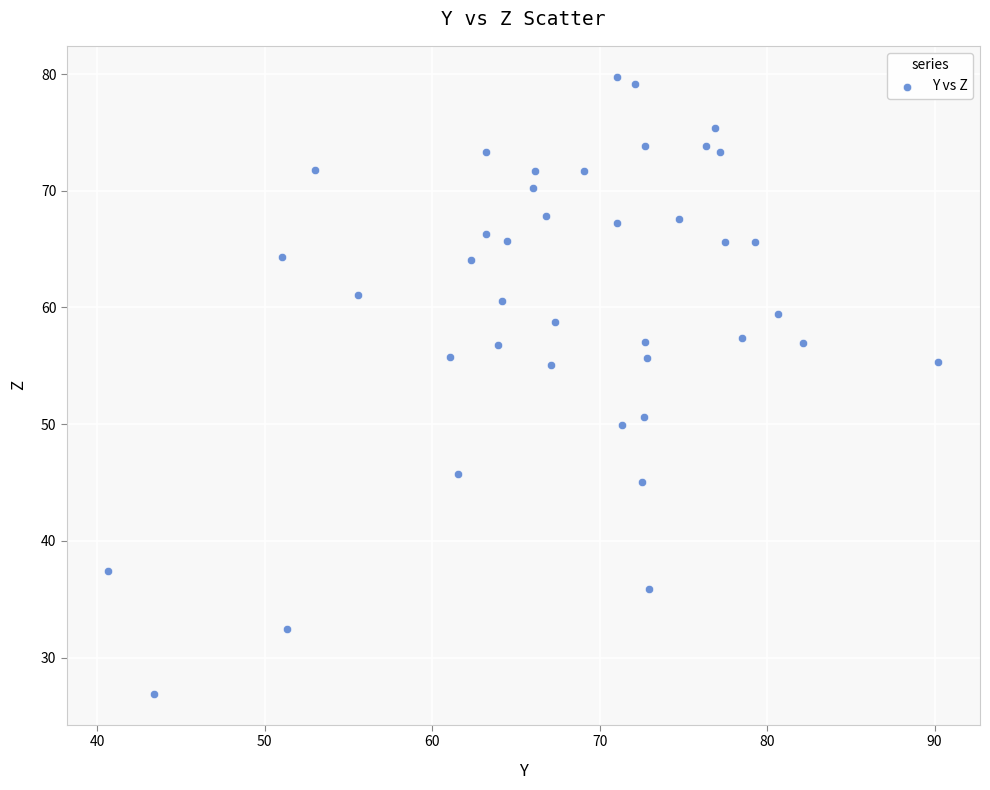

What is the range of Y values (max minus min)?

52.9